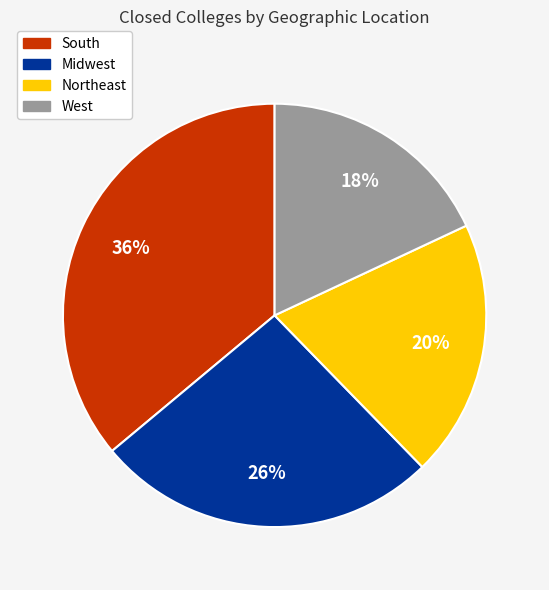

Approximately how many times larger is the value at West compared to Northeast?

0.9